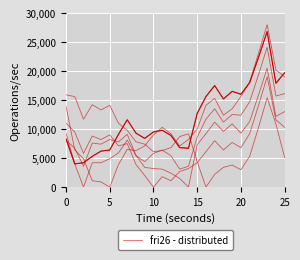

What is the total value across all series at 17?

35000